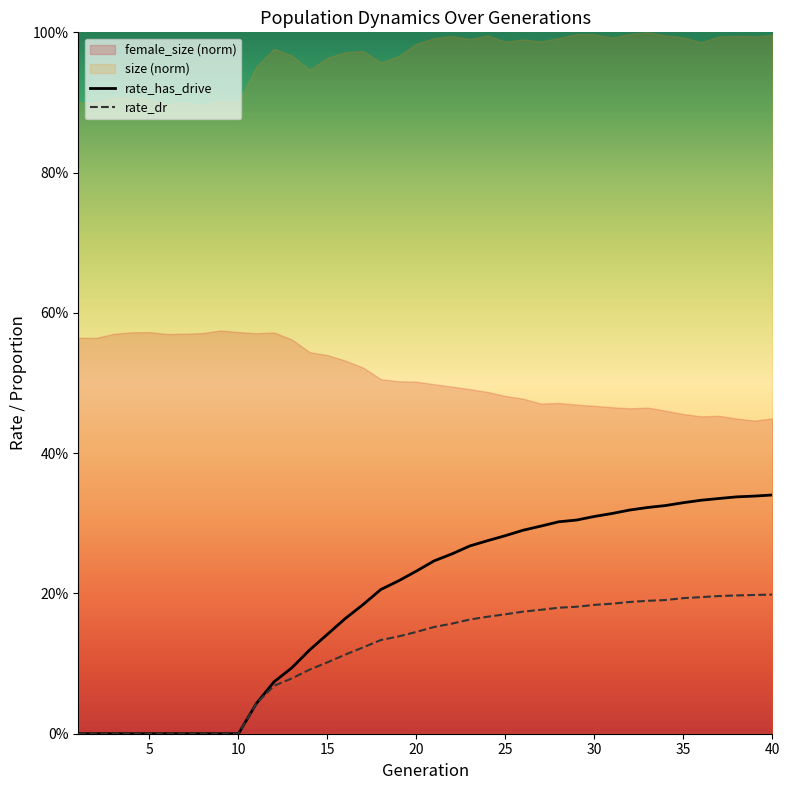

Which series has the largest total across all categories?

rate_has_drive